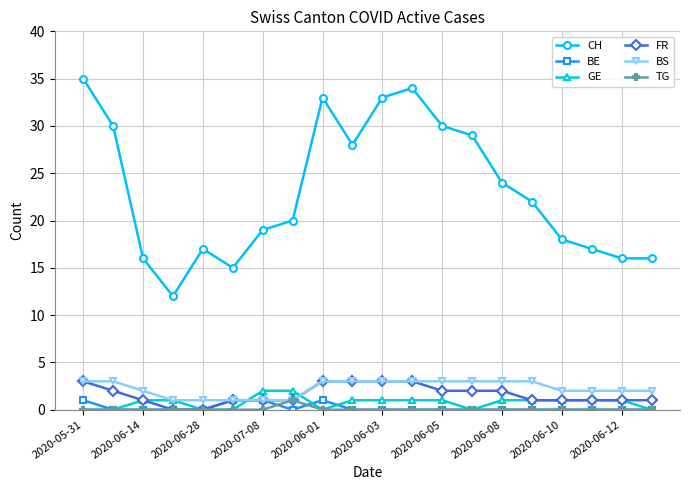

Which series has the largest range (max minus min)?

CH